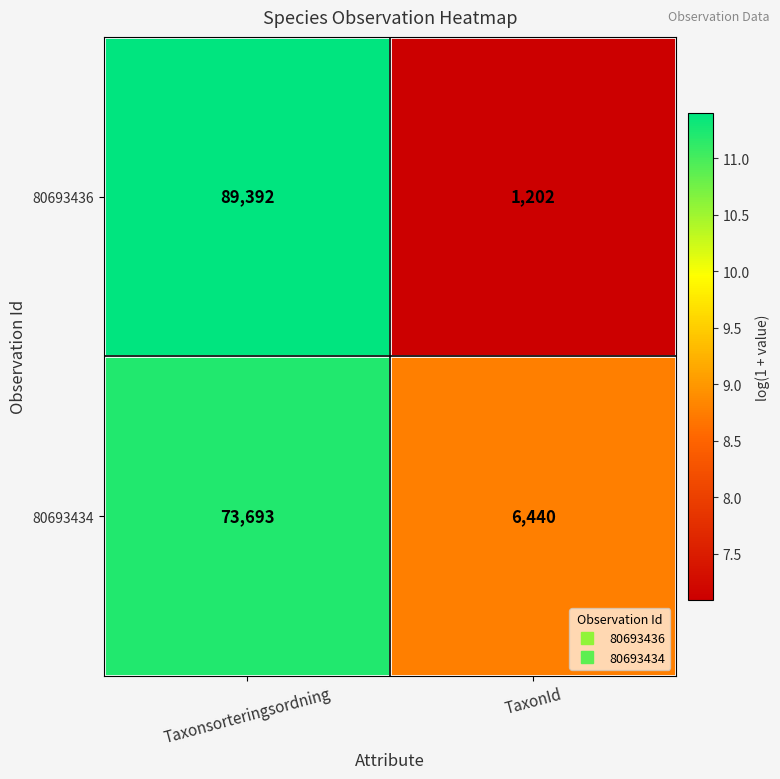

List the series in order of their peak value, lowest first.

80693434, 80693436